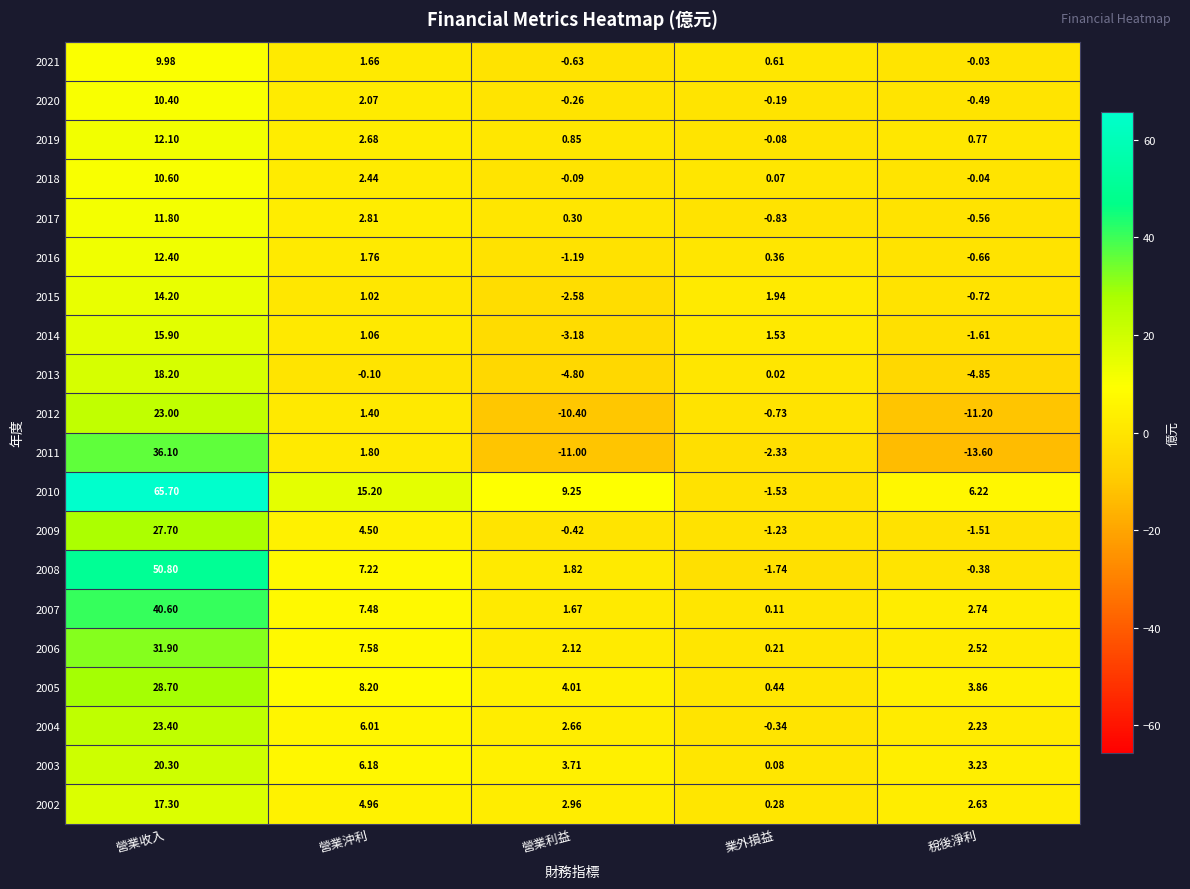

How many categories are shown in the chart?

5